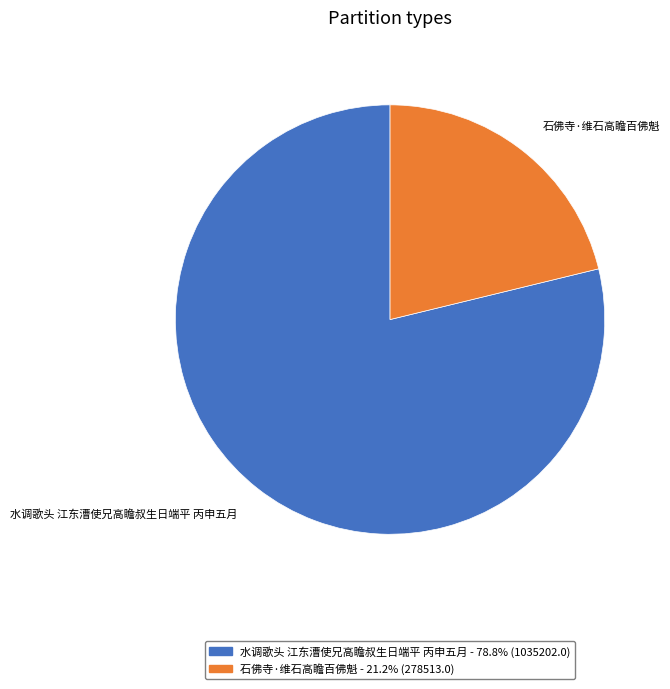

What is the smallest slice in the pie chart?

石佛寺·维石高瞻百佛魁